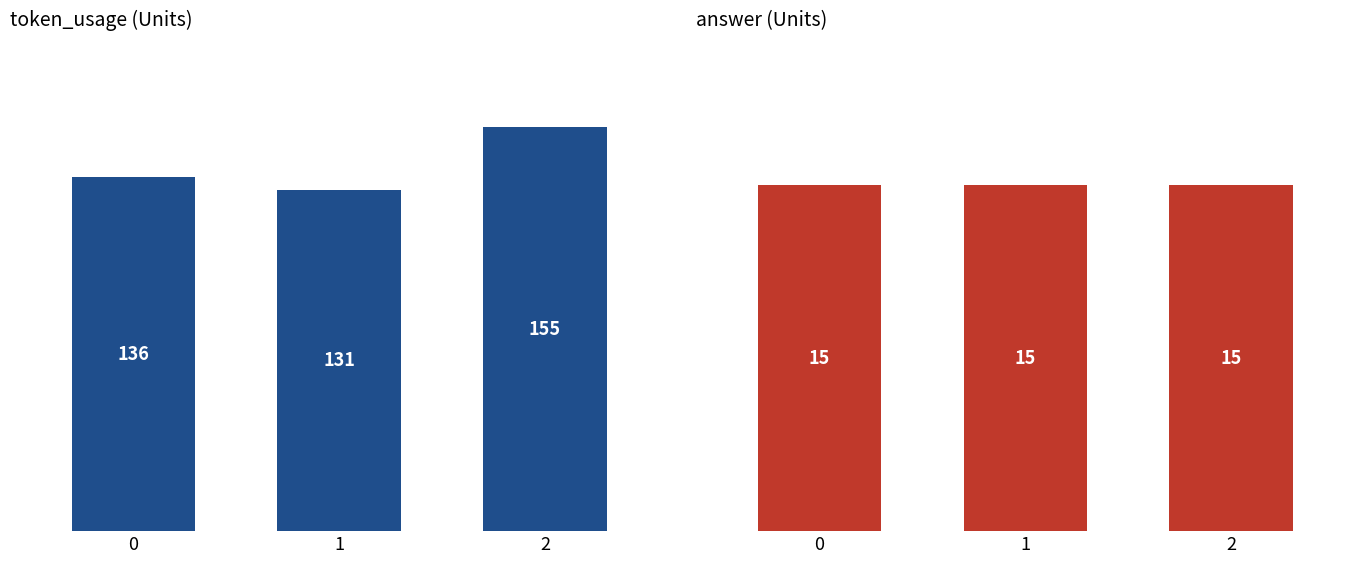

Reading left to right, extract all data points from this chart.

token_usage: 136	131	155
answer: 15	15	15